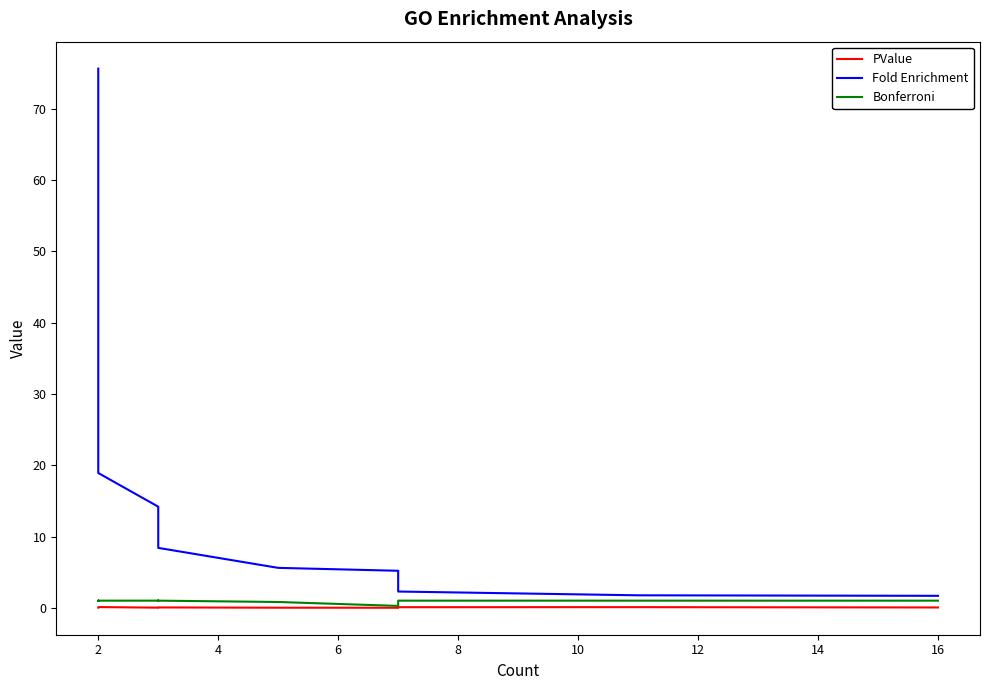

Rank the series at 16 from lowest to highest value.

PValue, Bonferroni, Fold Enrichment